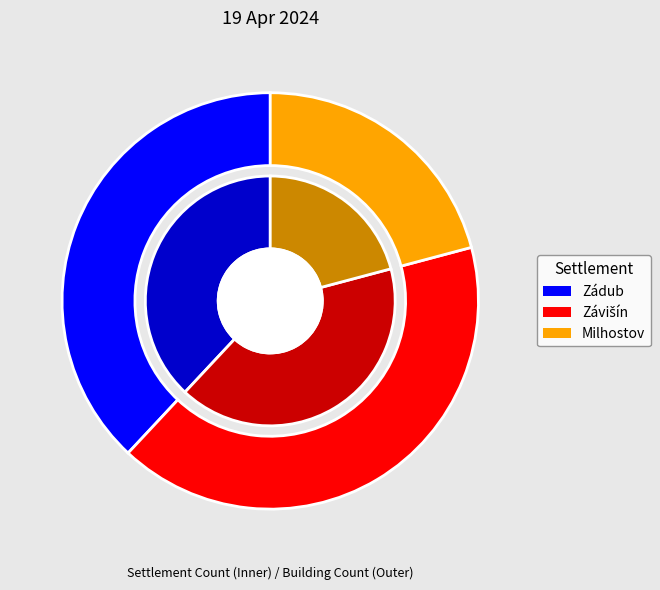

Count the number of slices in the pie.

3